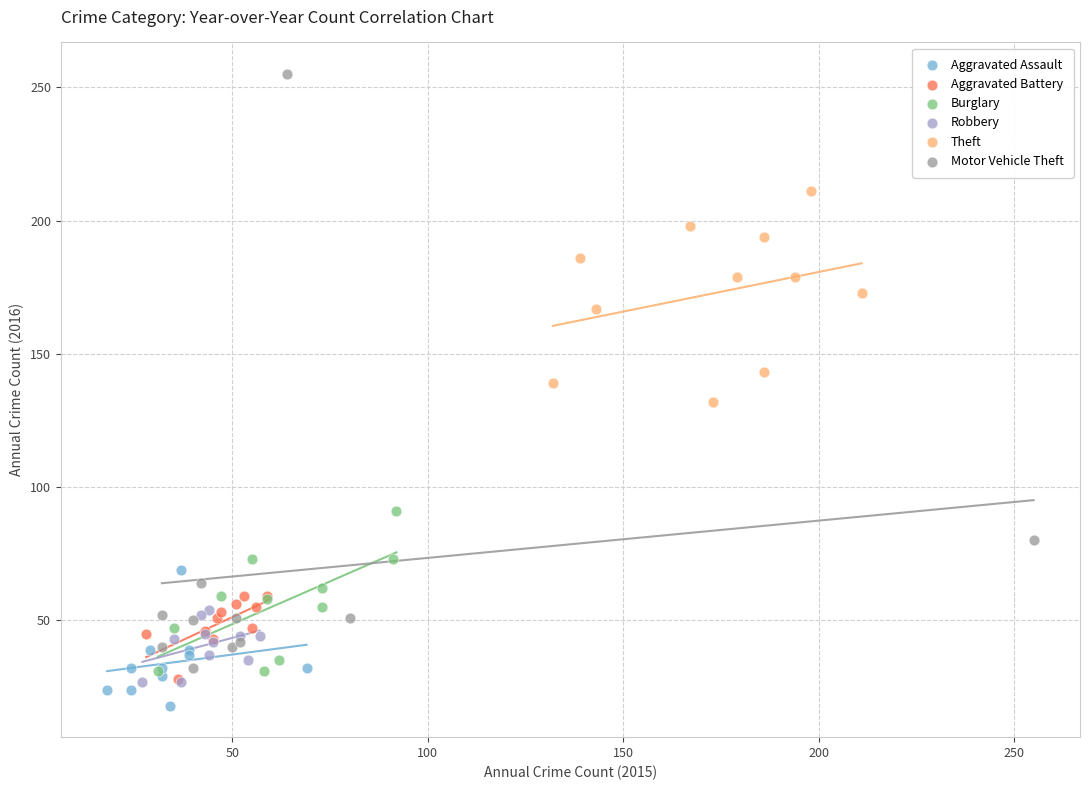

Which series reaches the maximum Y coordinate?

Motor Vehicle Theft